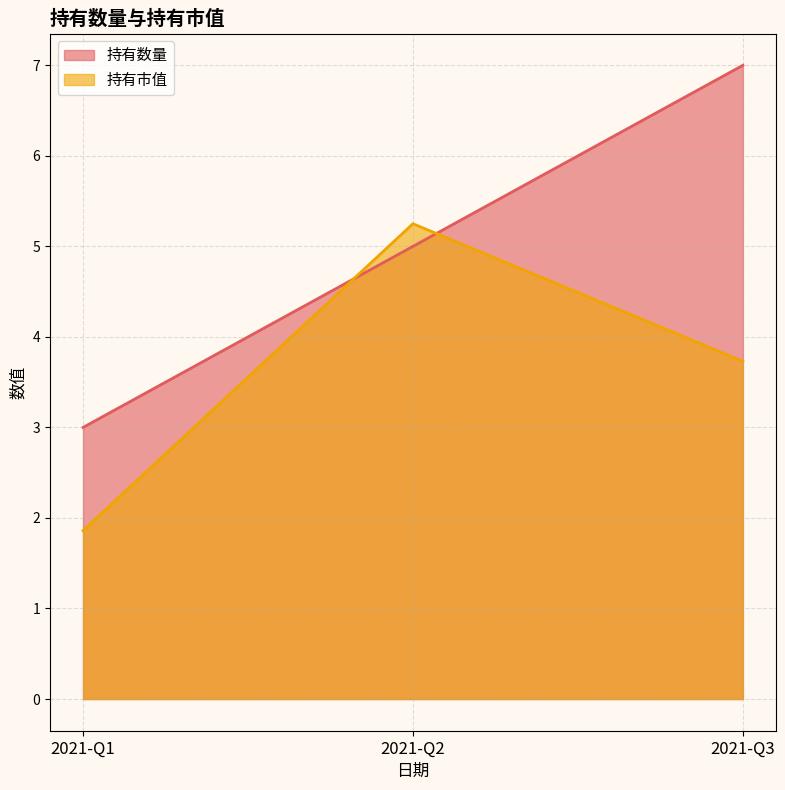

What is the difference between the maximum and second lowest values in the 持有市值 series?

1.5